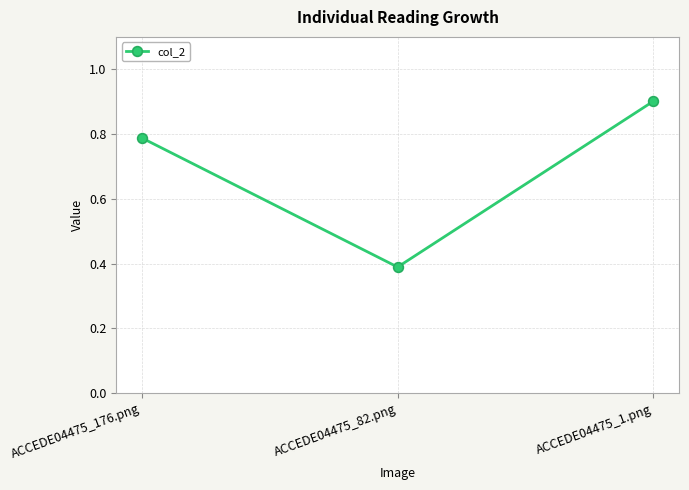

What is the greatest value displayed?

0.9